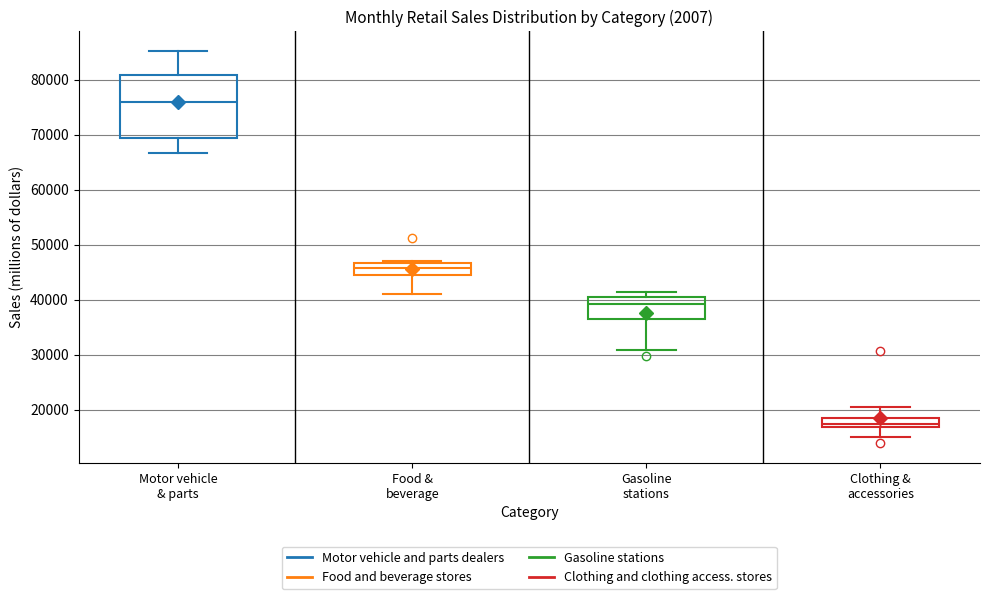

Reading left to right, transcribe this box plot: for each box, give where its median line is, the range the box spans, and where its two whiskers end, as read against the y-axis. The values are not printed on the chart, so give them approximately, as read against the axis.

Motor vehicle & parts: median 76000, box 69000 to 81000, whiskers 67000 to 85000
Food & beverage: median 46000, box 44000 to 47000, whiskers 41000 to 47000 (just above the box's upper edge)
Gasoline stations: median 39000, box 36000 to 40000, whiskers 31000 to 41000
Clothing & accessories: median 17000 (just above the box's lower edge), box 17000 to 19000, whiskers 15000 to 21000